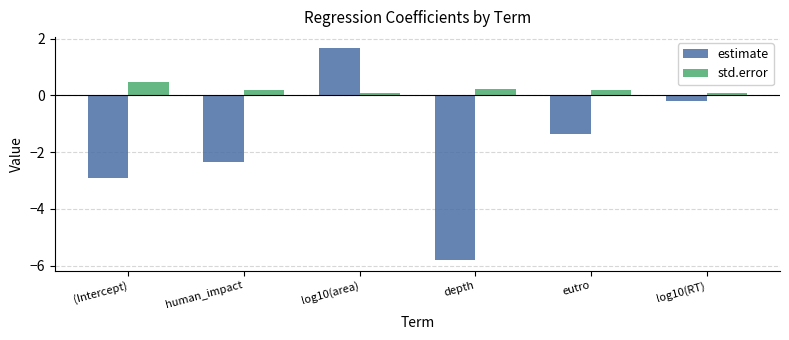

What is the lowest value of the estimate series?

-5.8